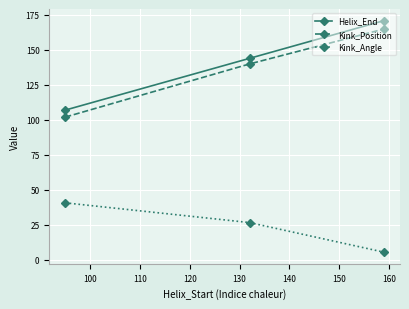

What is the difference between the maximum and minimum values in the Helix_End series?

64.0